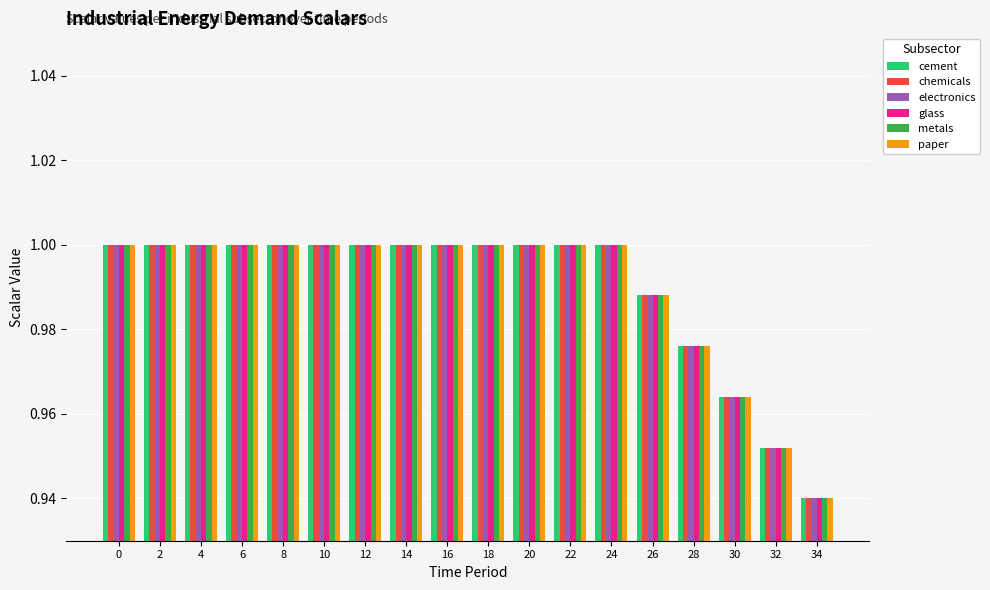

At how many categories does at least one series exceed 0?

18